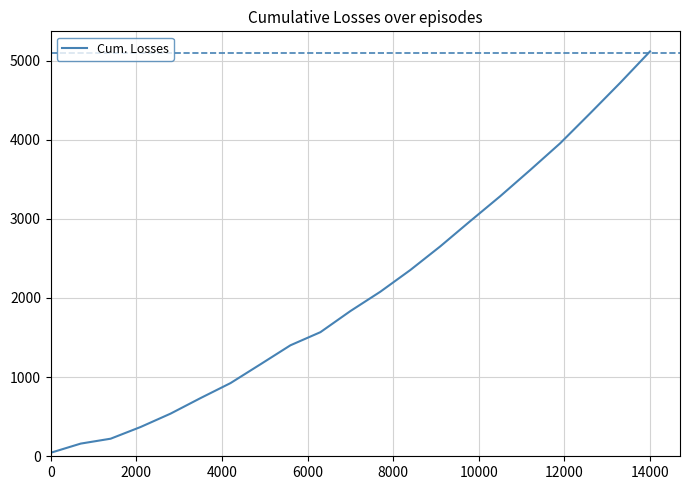

What is the difference between the maximum and minimum values?

5071.3